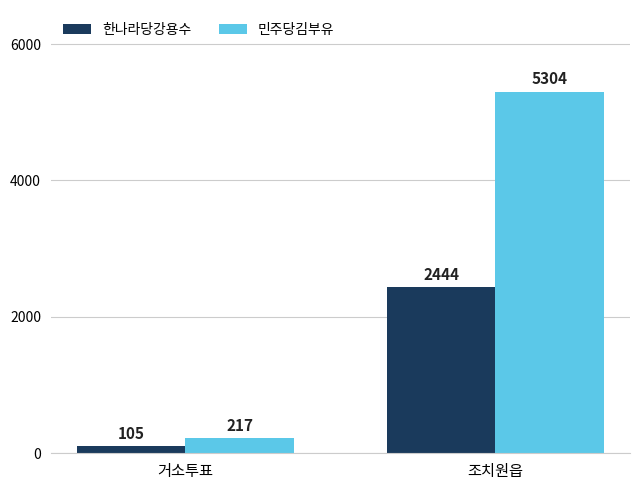

What is the highest value of the 한나라당강용수 series?

2444